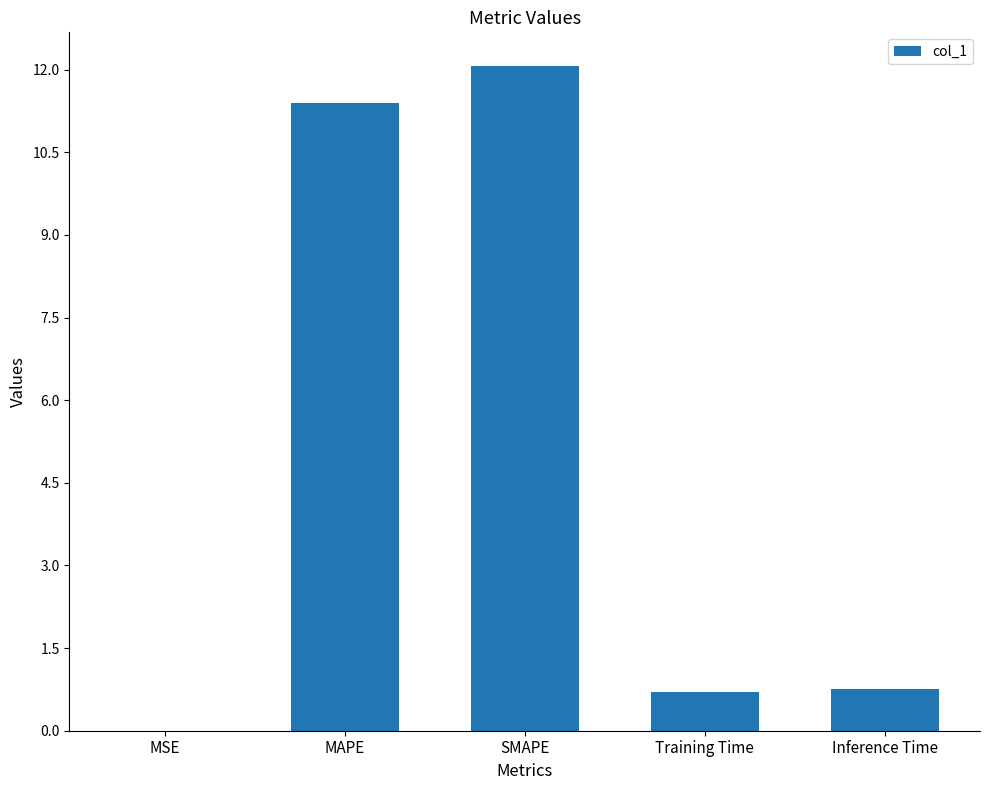

At which category does the chart reach its peak across all series?

SMAPE